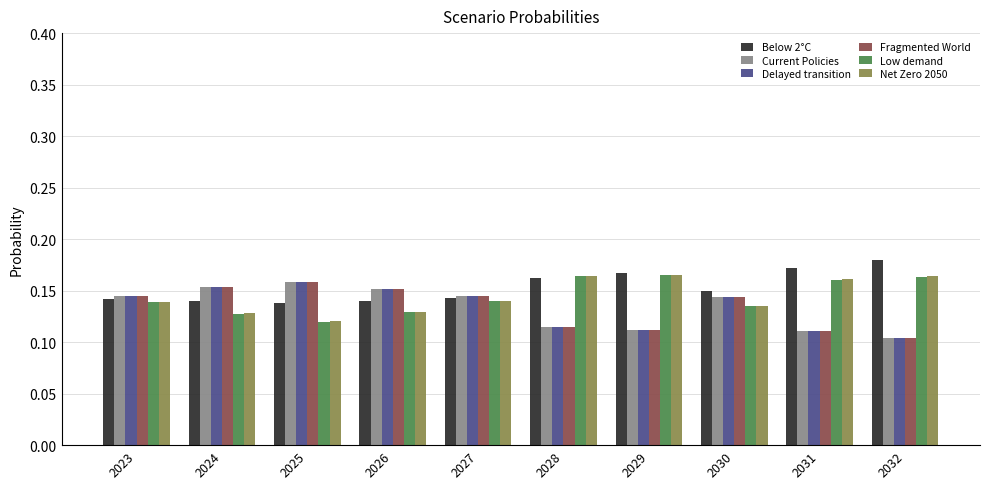

At which category does the chart reach its peak across all series?

2032